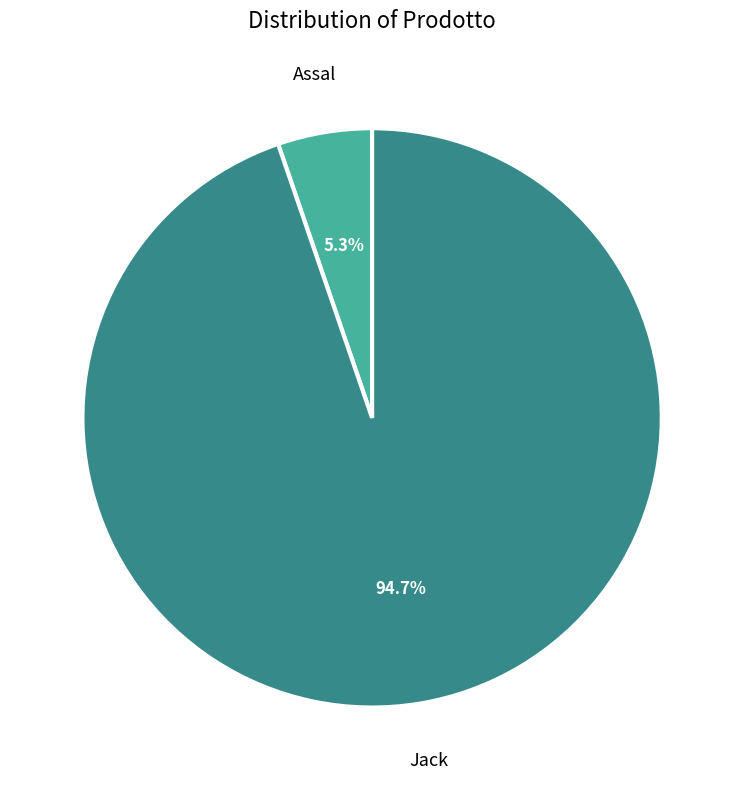

Which has a higher value, Assal or Jack?

Jack